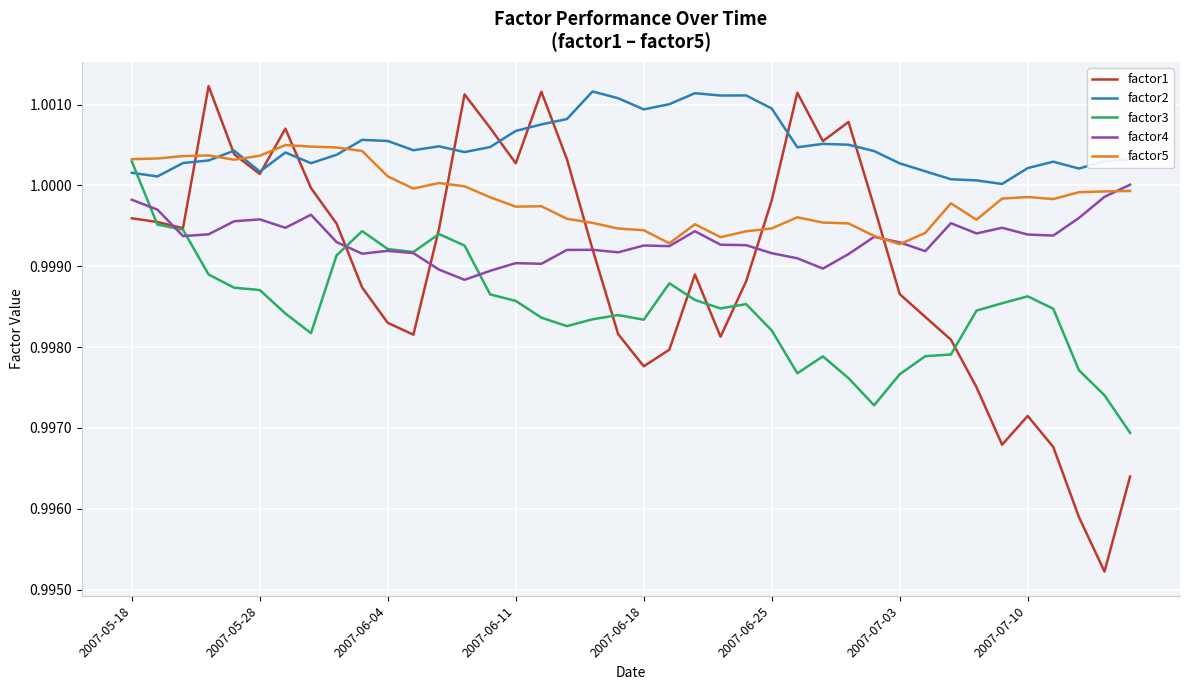

Which series has the largest range (max minus min)?

factor1